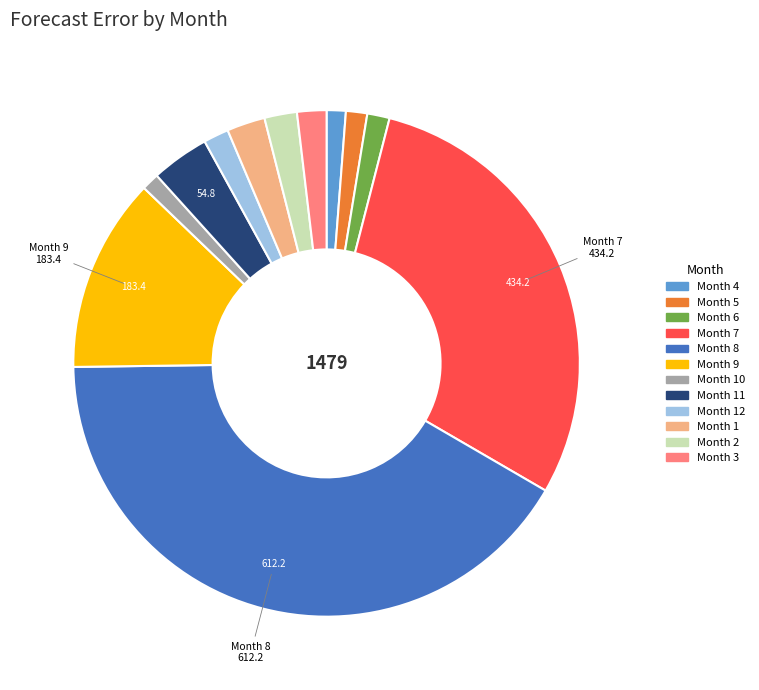

The Month 3 slice represents 15% of the pie. True or false?

False